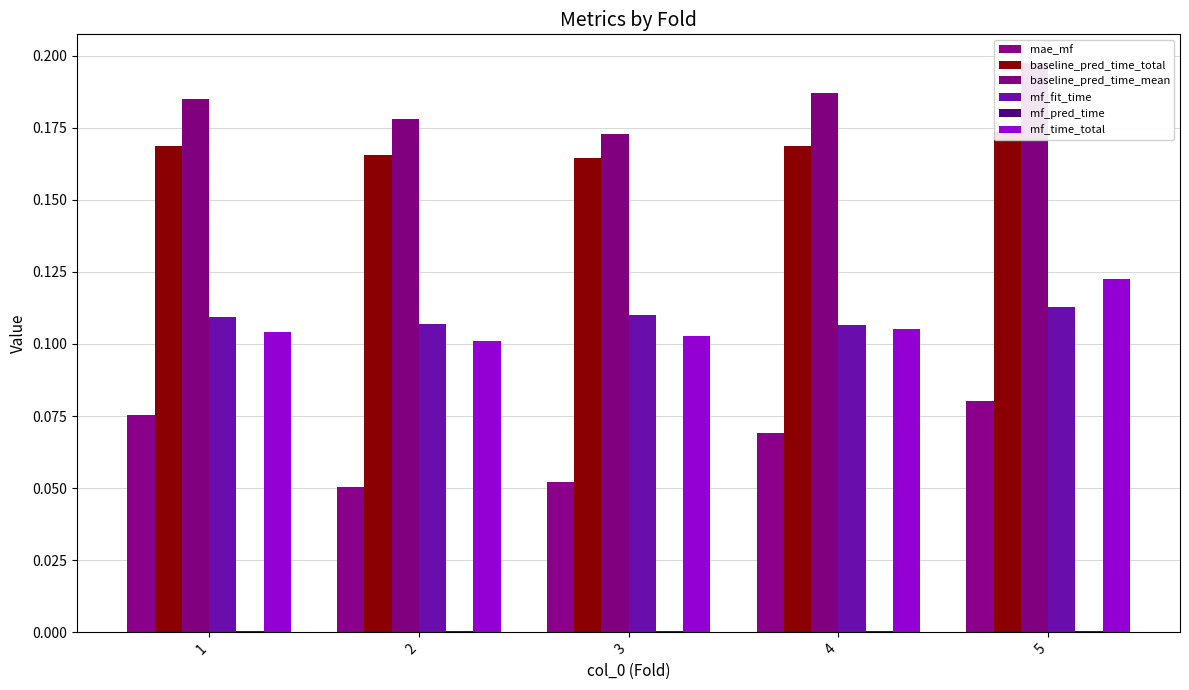

What is the sum of the mae_mf values at 3 and 5?

0.1